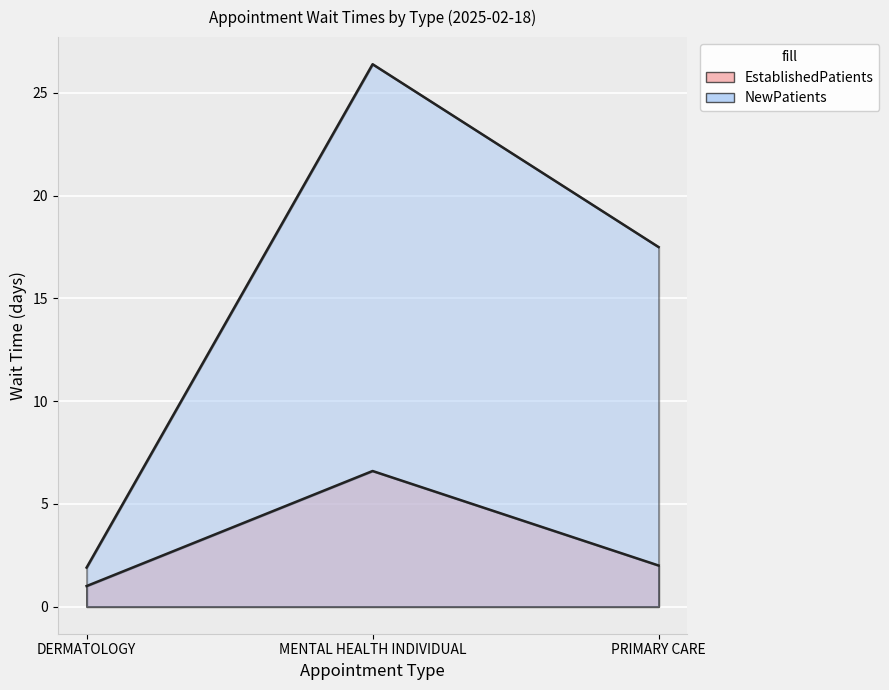

Rank the series by their average value, from highest to lowest.

NewPatients, EstablishedPatients